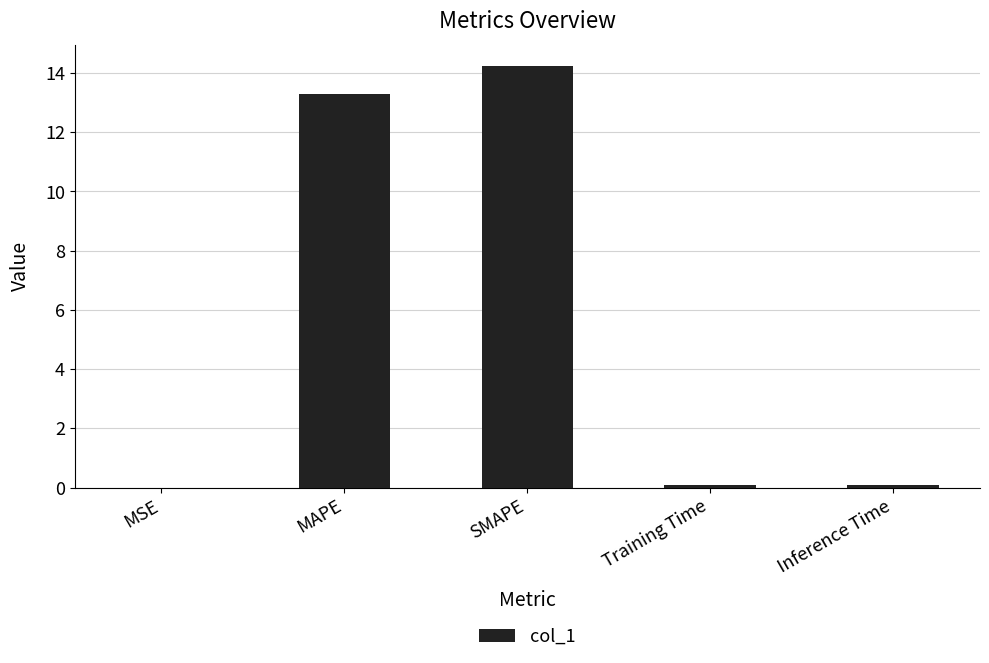

Where is the data nearest to the value 7?

MAPE